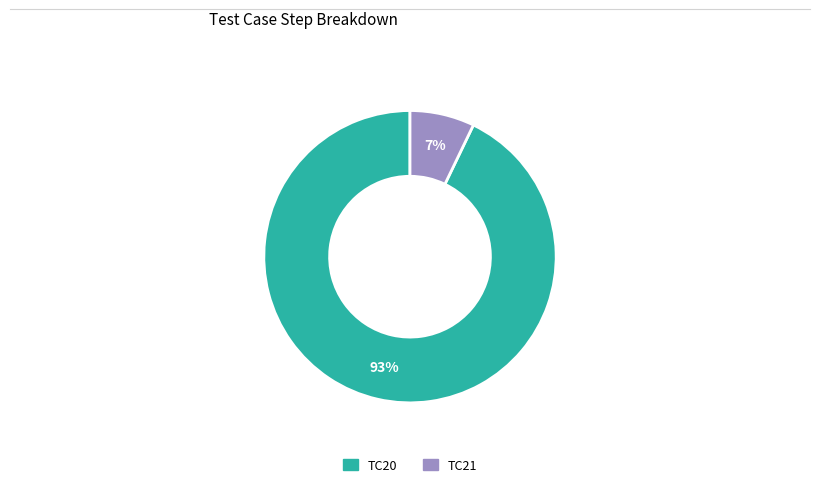

Do TC20 and TC21 together represent more than half of the pie?

Yes